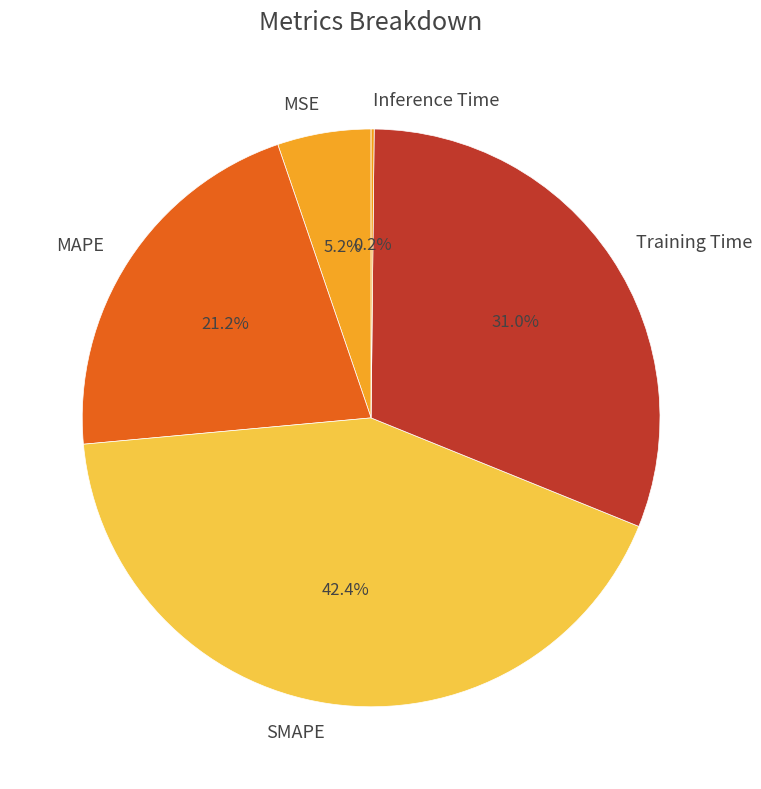

Is it true that SMAPE is 42% of the pie?

True